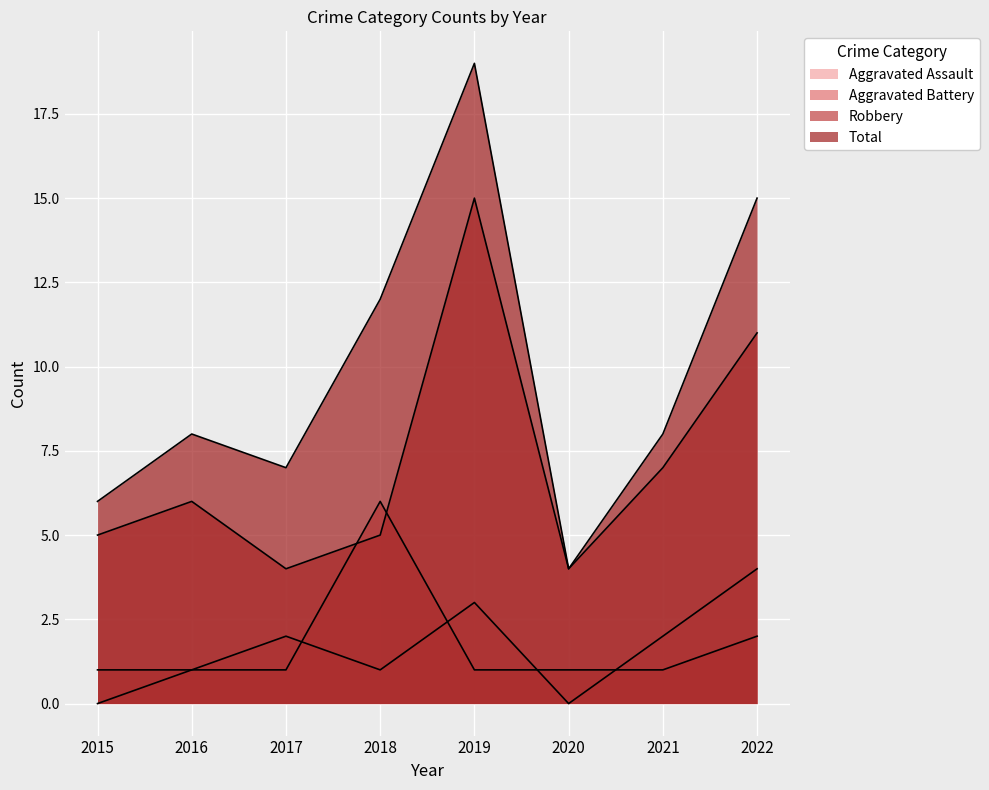

Is it true that Aggravated Battery equals 2 at 2022?

True